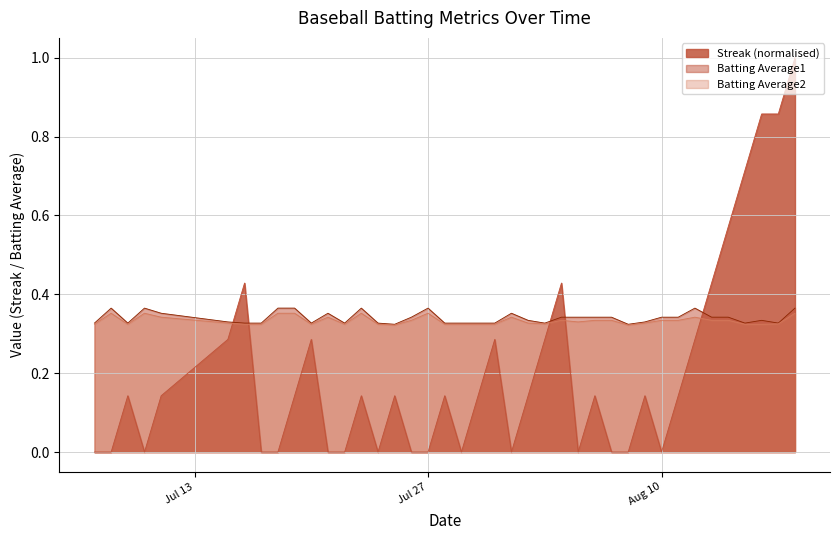

What is the lowest value of the Batting Average2 series?

0.3